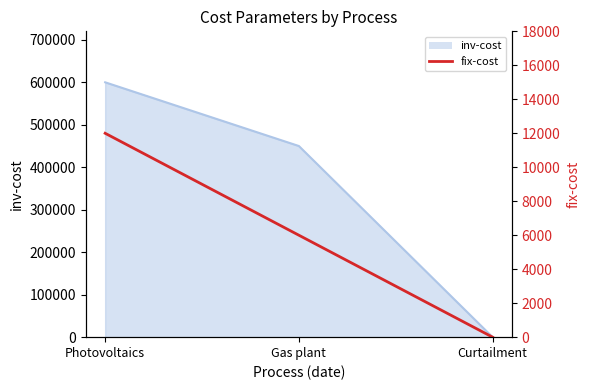

How many data points are above 6000?

1